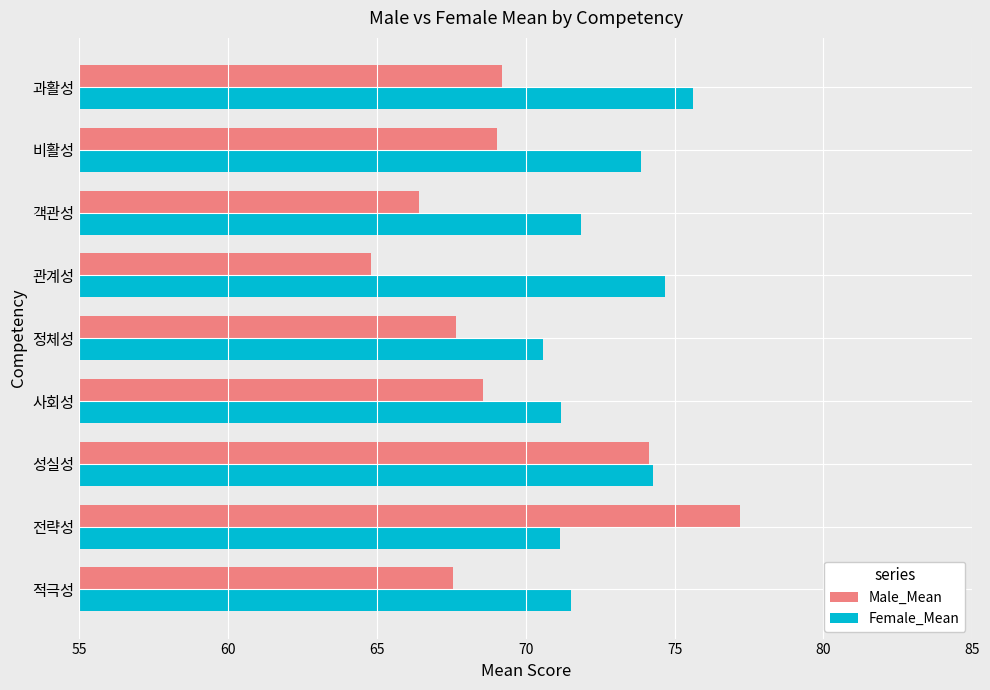

Which series has the widest spread of values?

Male_Mean